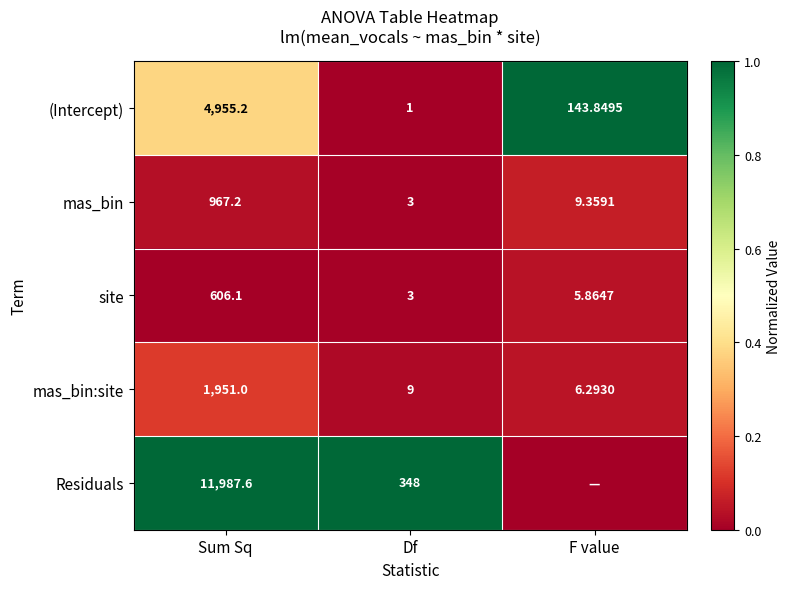

The value of site at Sum Sq is 0.0. True or false?

False